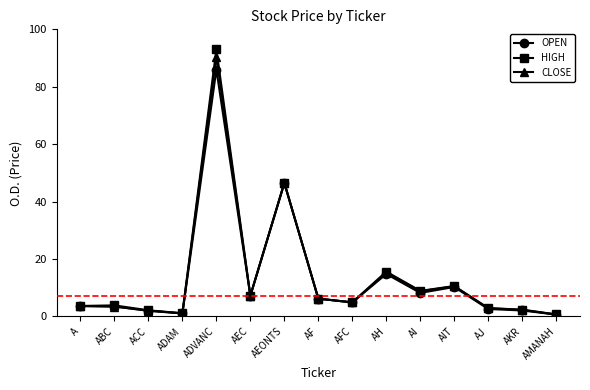

At which category does the chart reach its peak across all series?

ADVANC